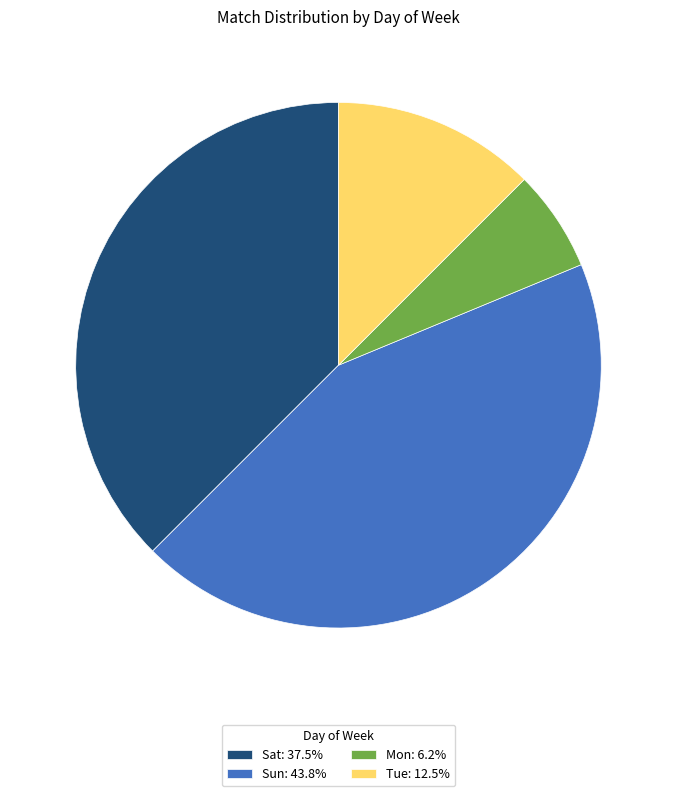

Is the sum of Sun: 43.8% and Sat: 37.5% greater than half?

Yes